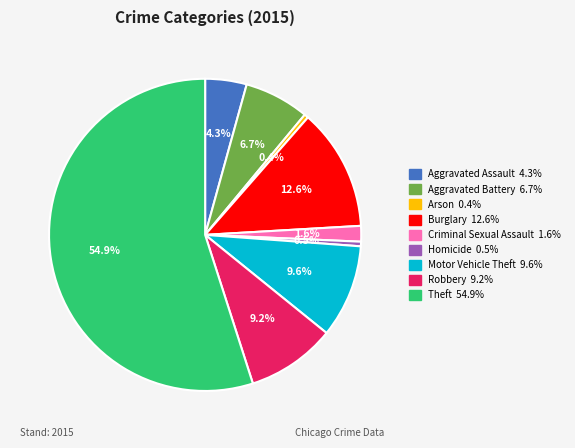

Approximately how many times larger is the value at Aggravated Assault compared to Robbery?

0.5